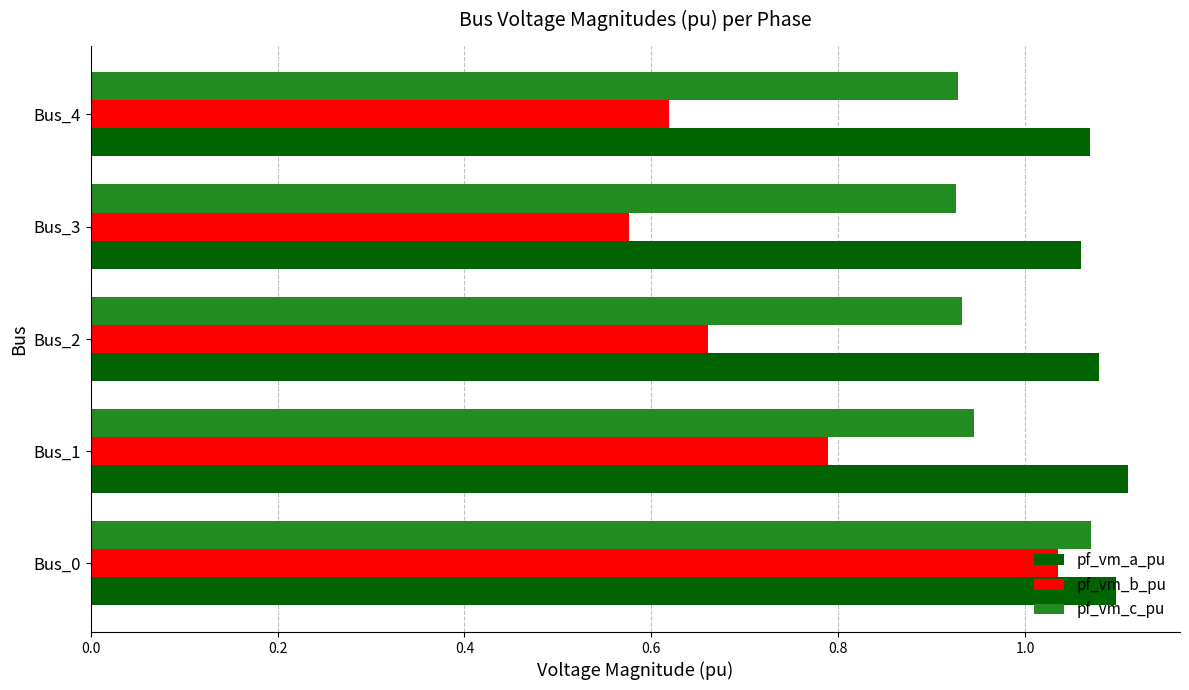

The value of pf_vm_b_pu at Bus_0 is 1.8. True or false?

False